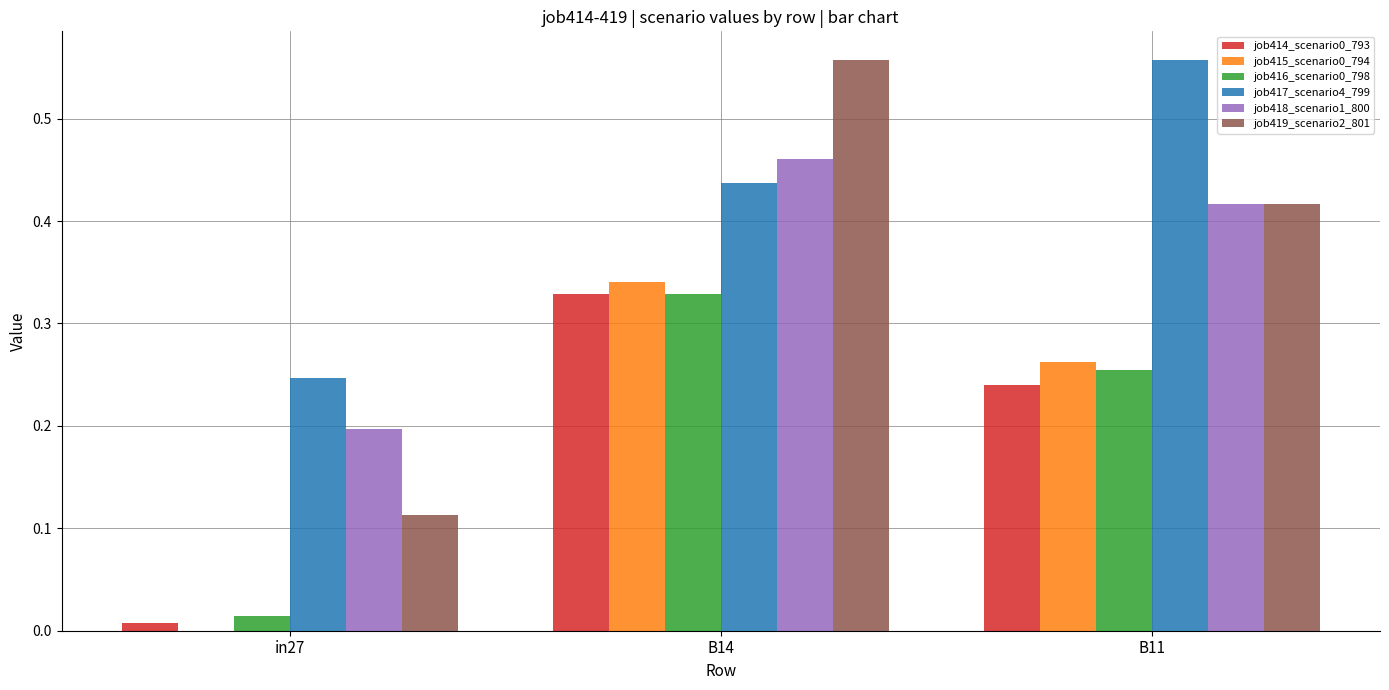

Which series has the largest range (max minus min)?

job419_scenario2_801